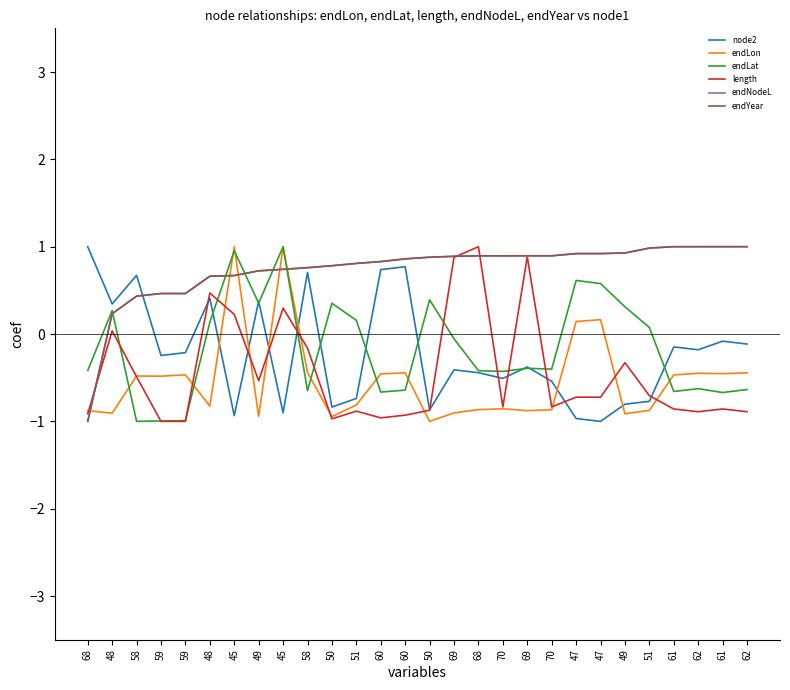

Count the number of data series in this chart.

6